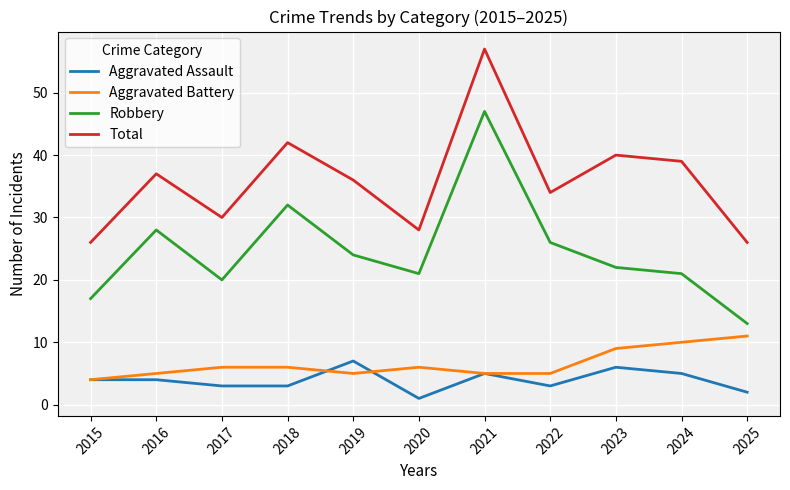

What is the difference between the highest and lowest values at 2017?

27